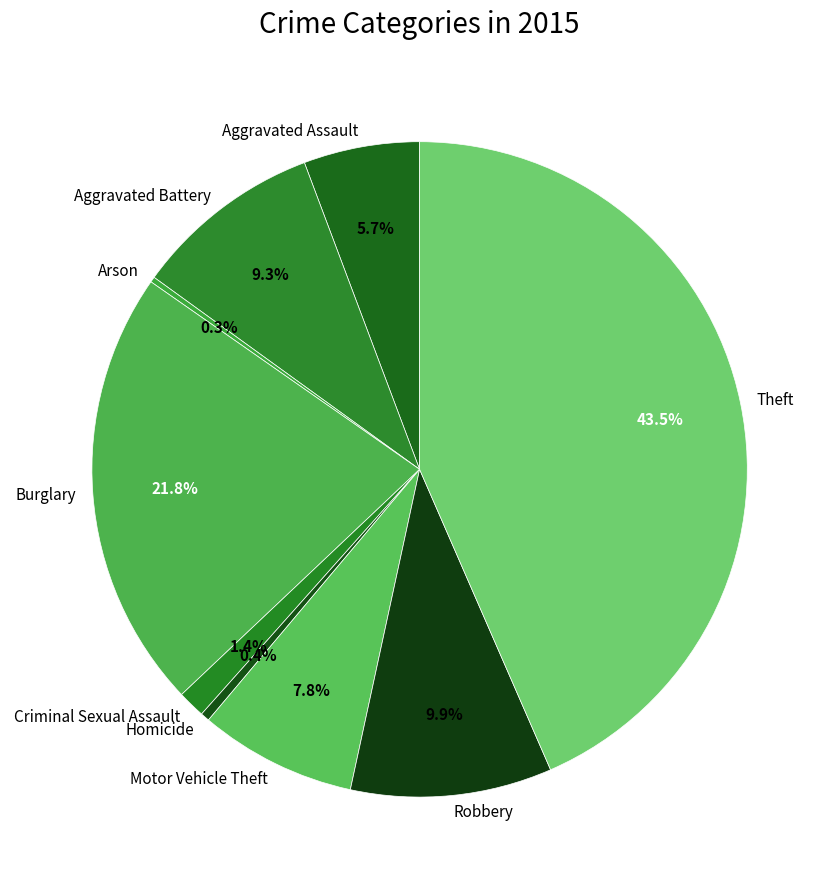

Is it true that Robbery is 20% of the pie?

False